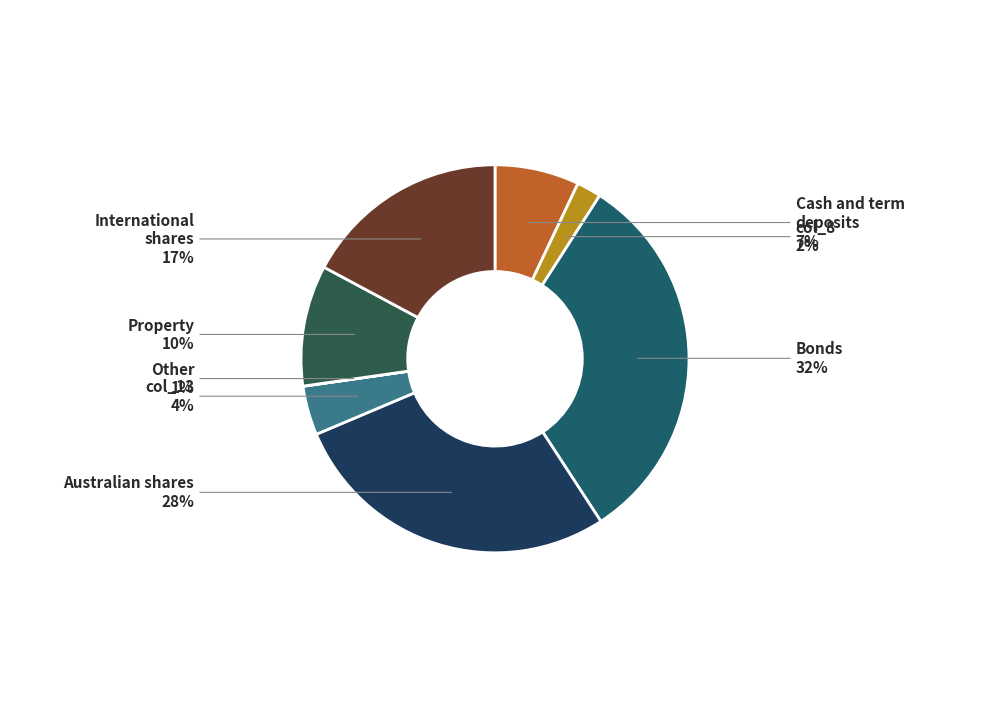

How many slices are in this pie chart?

8